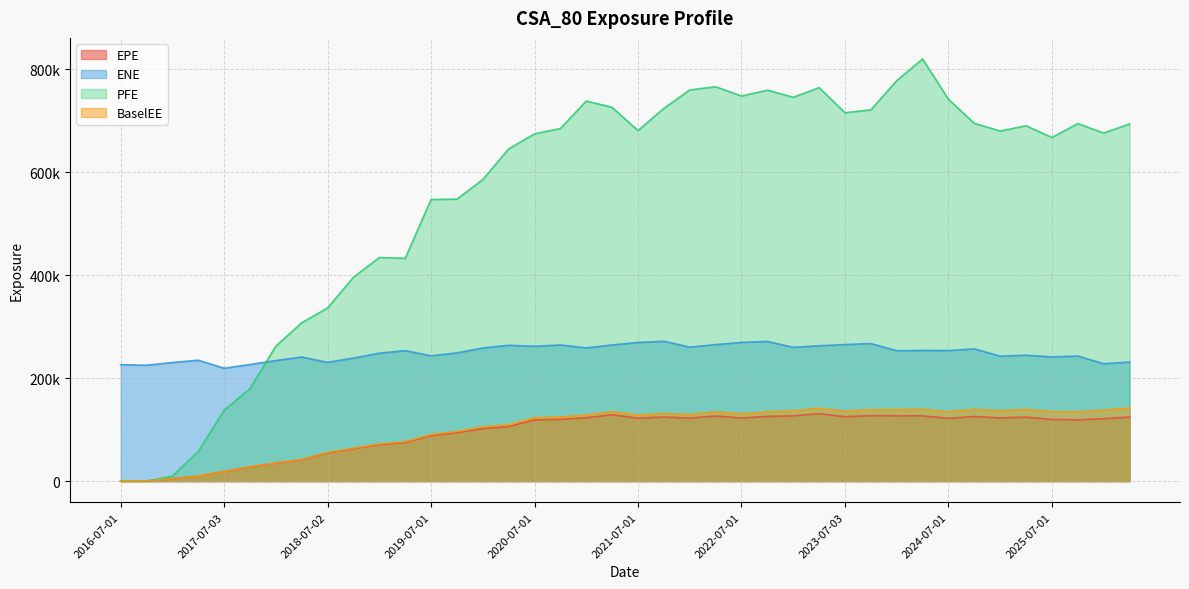

True or false: ENE and BaselEE intersect in this chart.

False